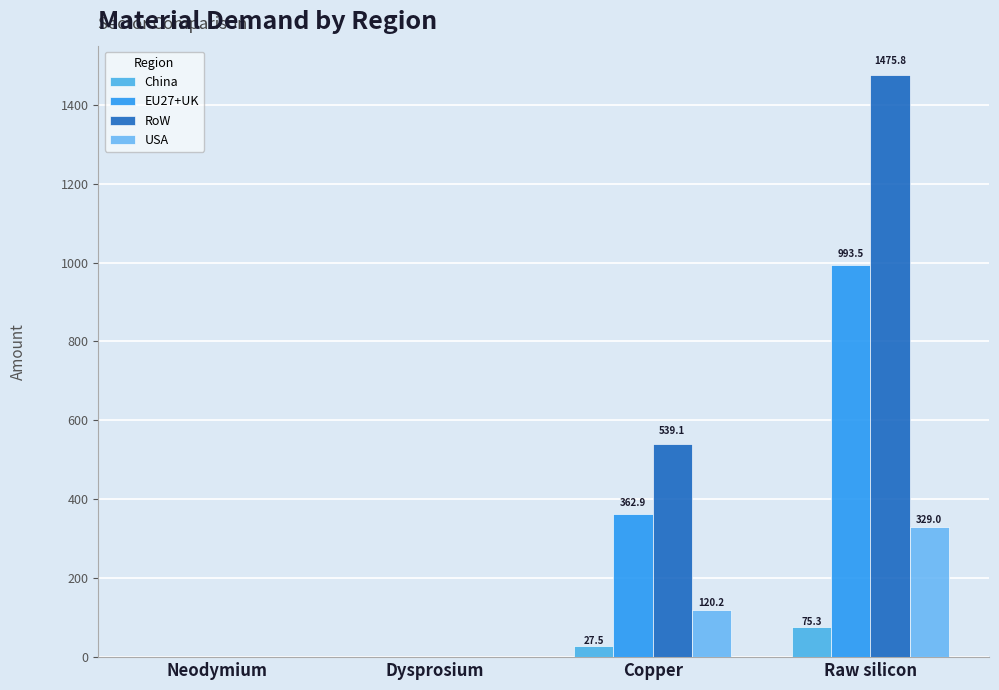

How many values in the USA series exceed 120?

2